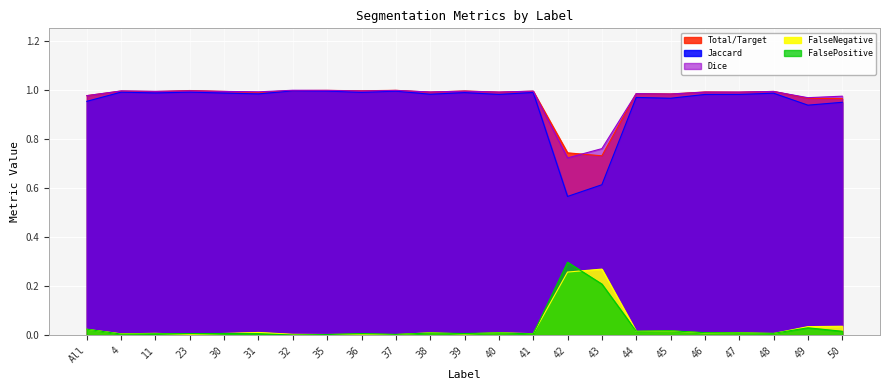

Where is the first local minimum for FalsePositive?

4